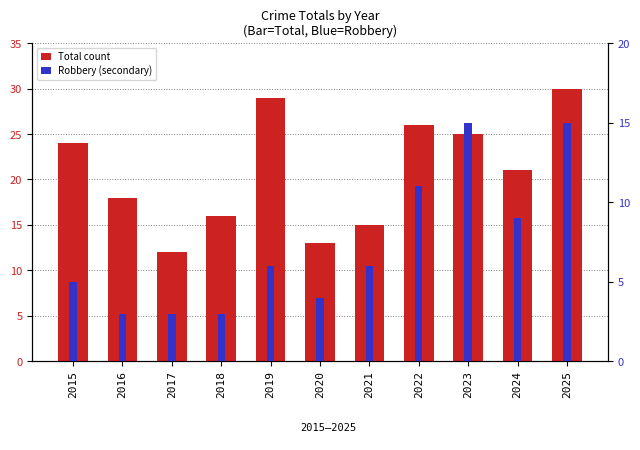

At which label is Robbery (secondary) closest to 9?

2024